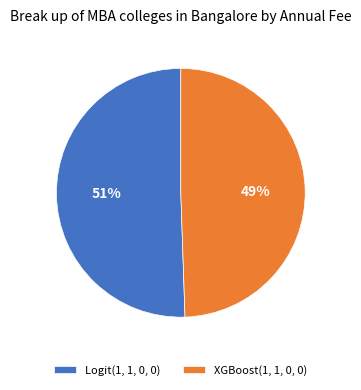

The XGBoost(1, 1, 0, 0) slice represents 49% of the pie. True or false?

True